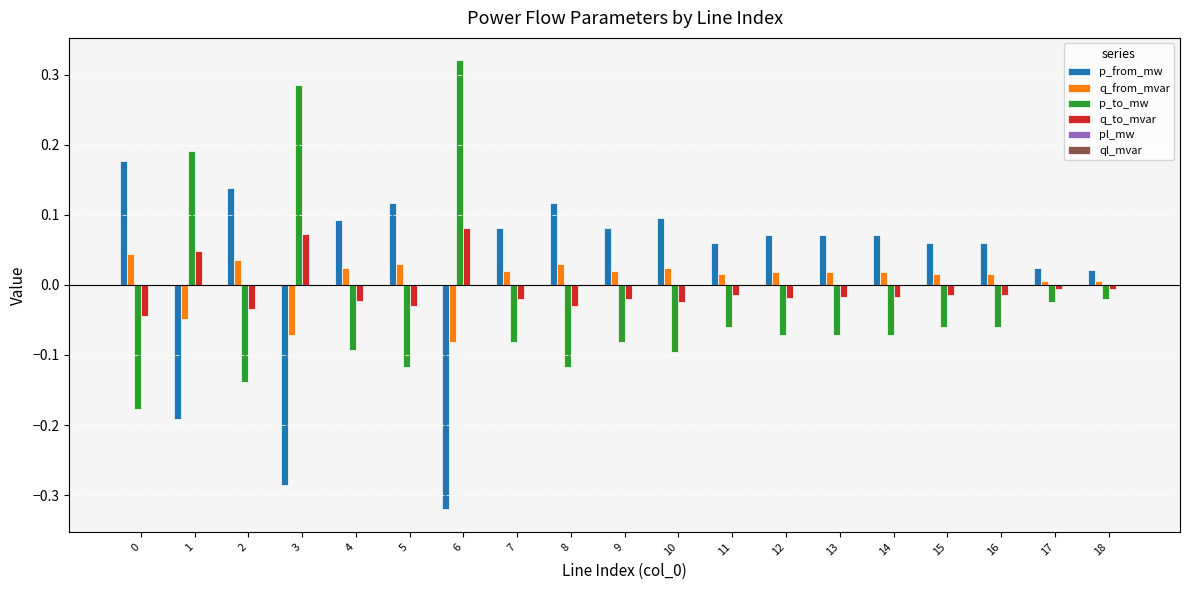

True or false: p_from_mw has a value of 0.1 at 5.

True